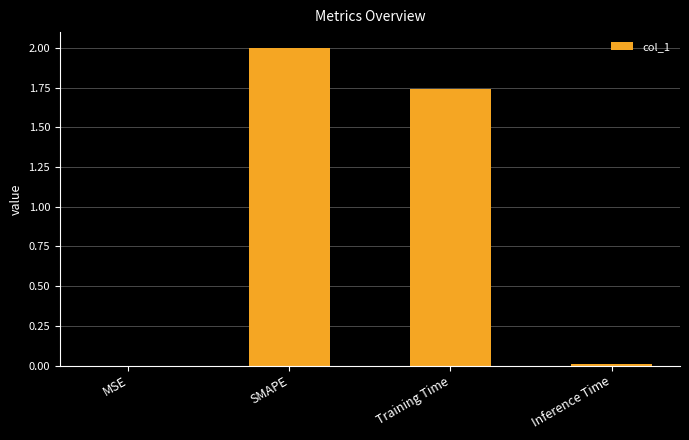

Is it true that the value at Training Time is 2.4?

False